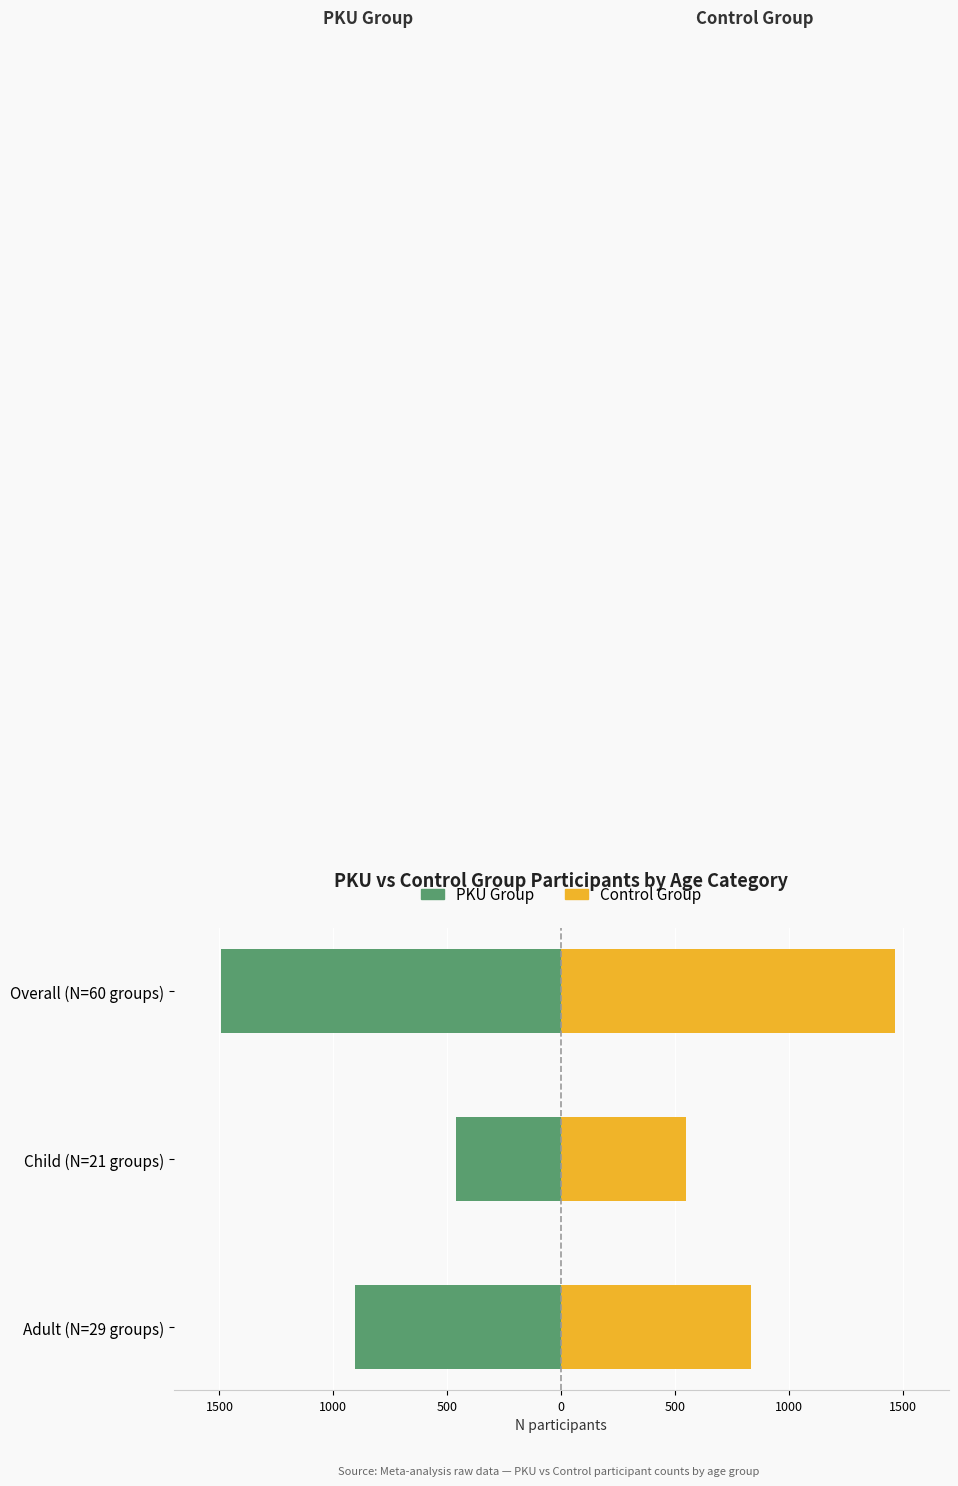

Reading left to right, what are all the values shown in this chart?

PKU Group: -904	-460	-1494
Control Group: 834	545	1462